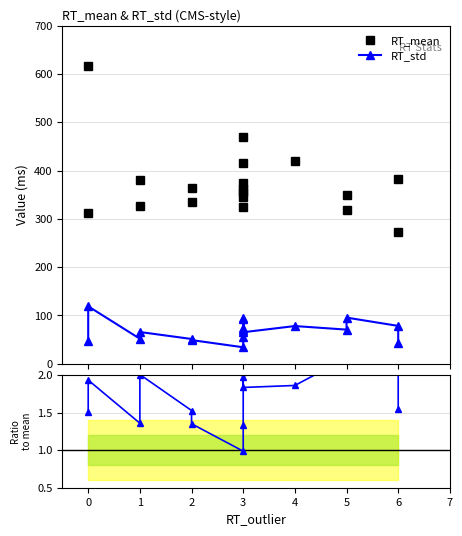

True or false: RT_std and RT_mean cross at least once.

False